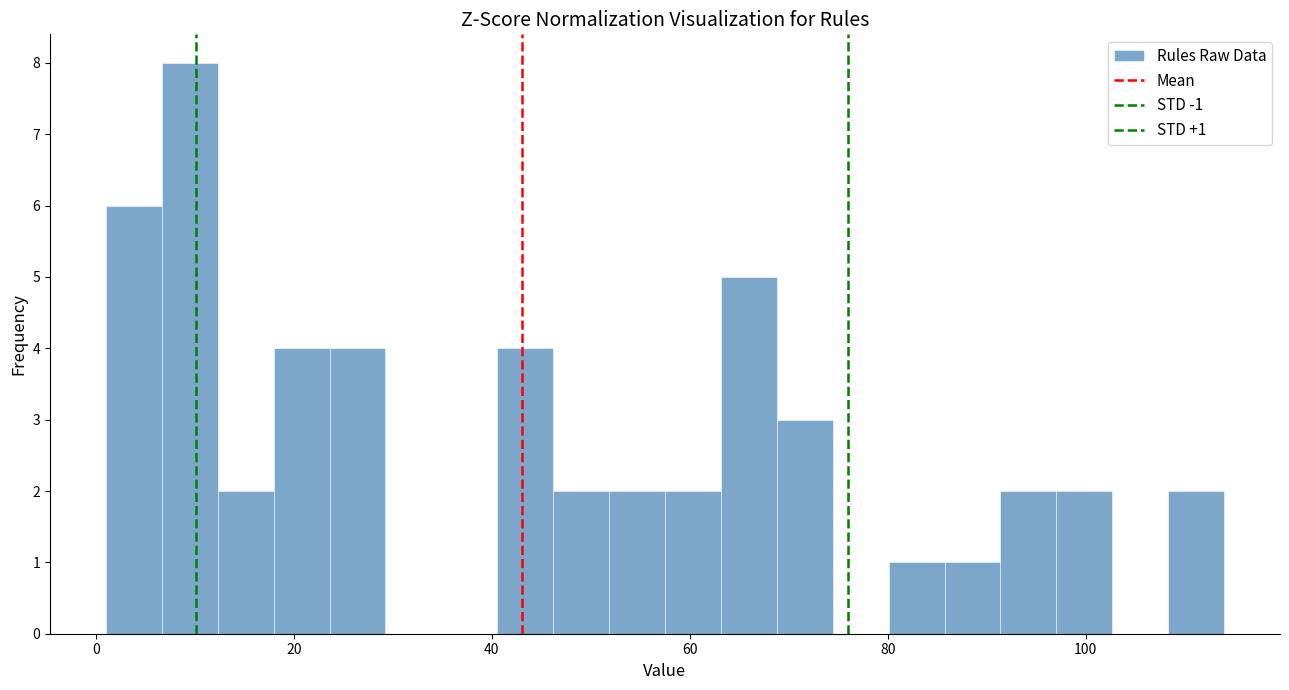

Around what value on the x-axis is the tallest bar? Give the approximate position of its centre, as read against the axis.

10